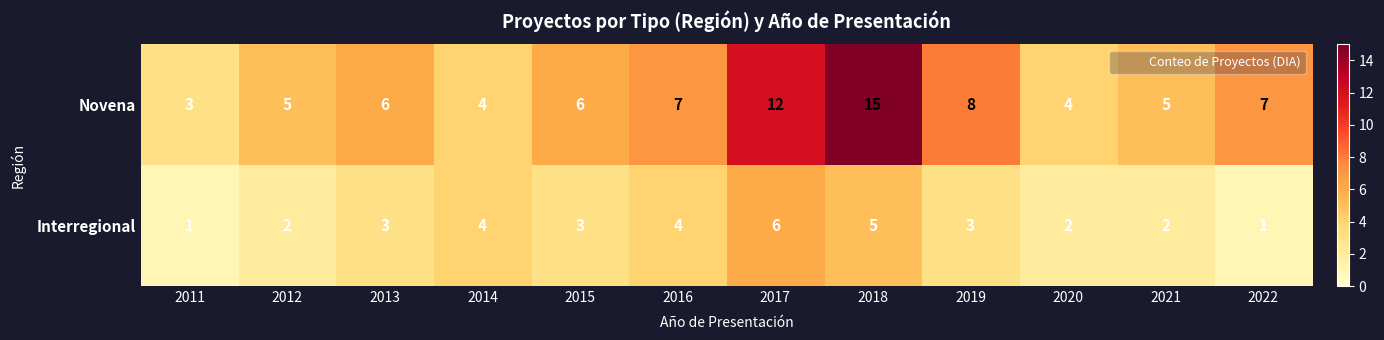

True or false: Interregional has a value of 6 at 2017.

True